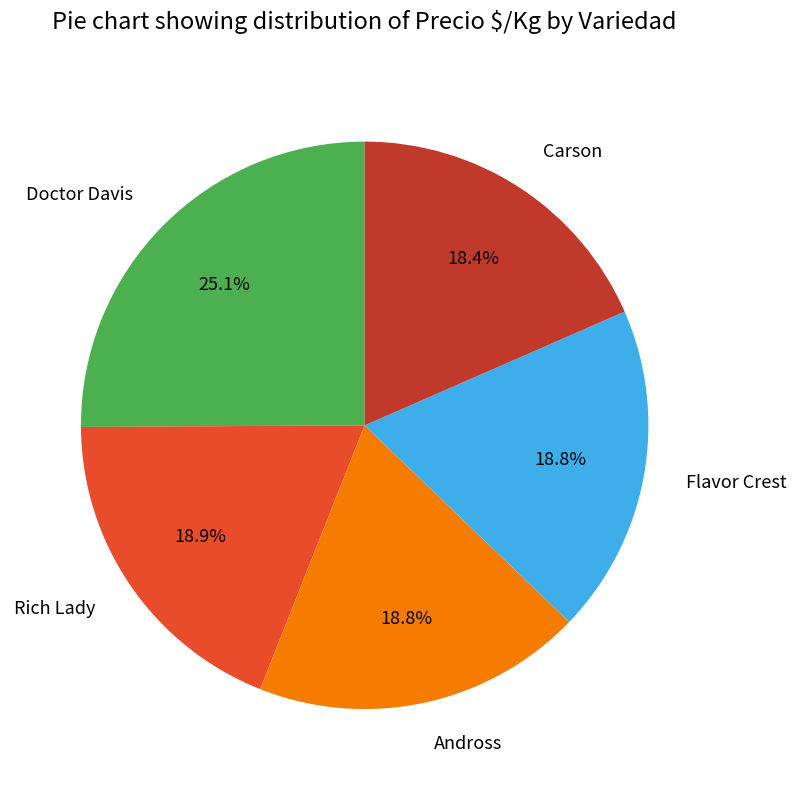

To the nearest percent, what is the difference between the Carson and Doctor Davis slice percentages?

7%